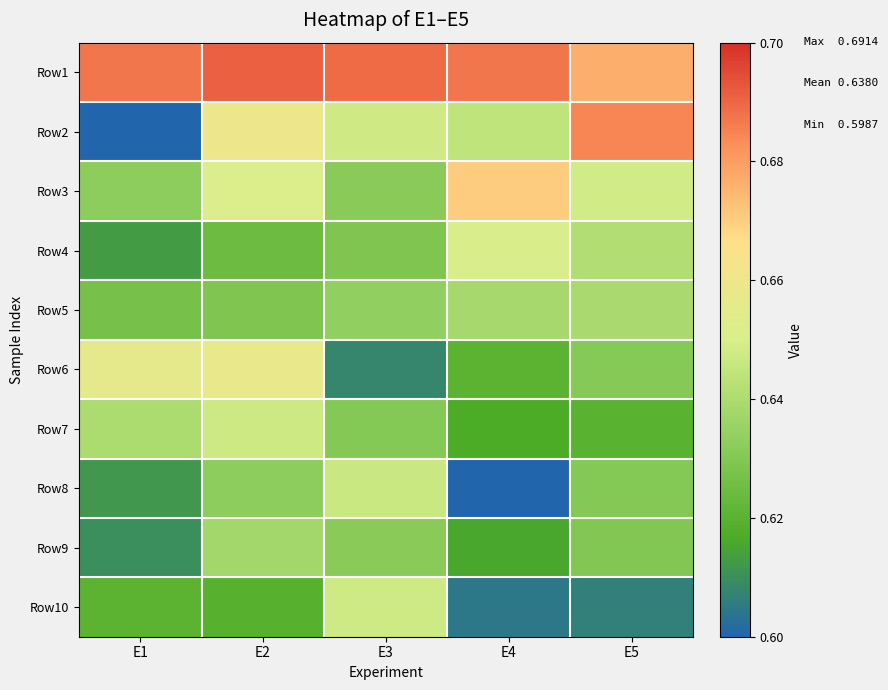

What is the smallest value displayed?

0.6